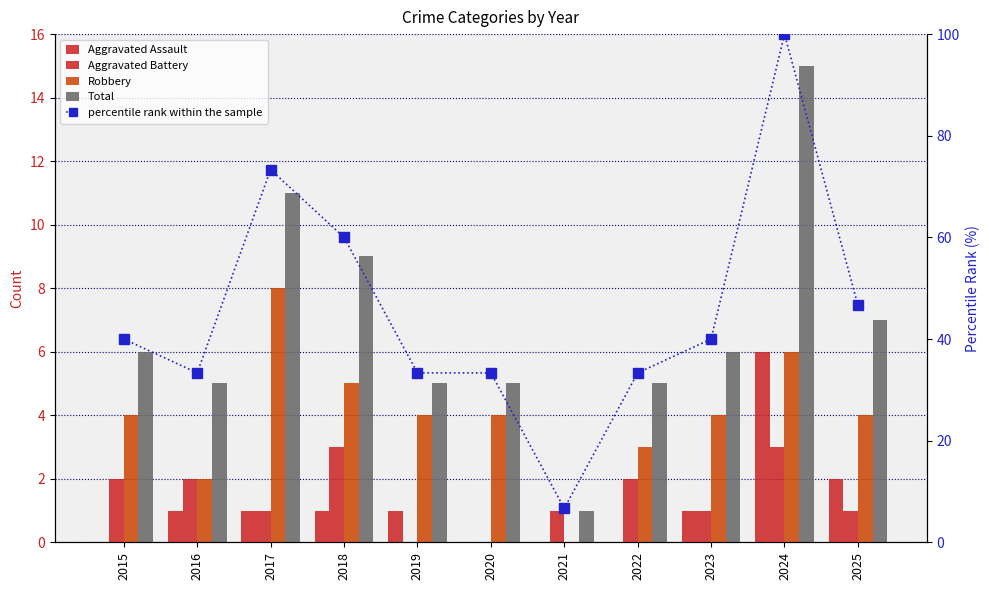

Rank the series by their maximum value, from lowest to highest.

Aggravated Battery, Aggravated Assault, Robbery, Total, percentile rank within the sample